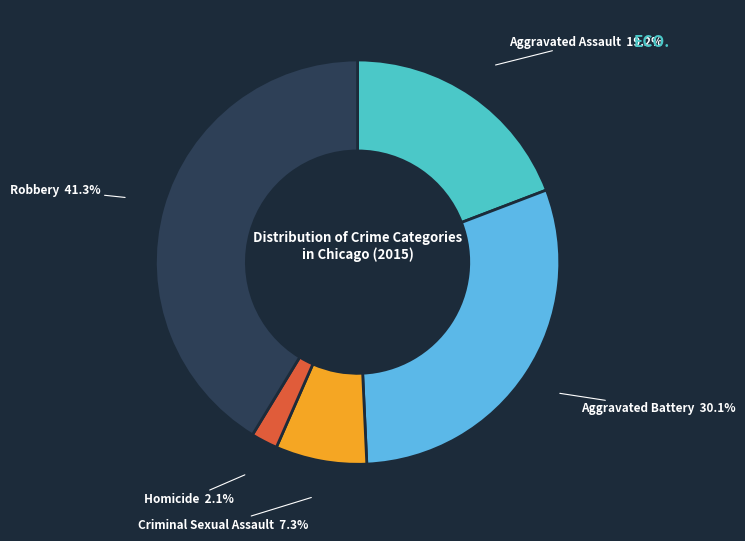

Which category has the biggest portion of the pie?

Robbery